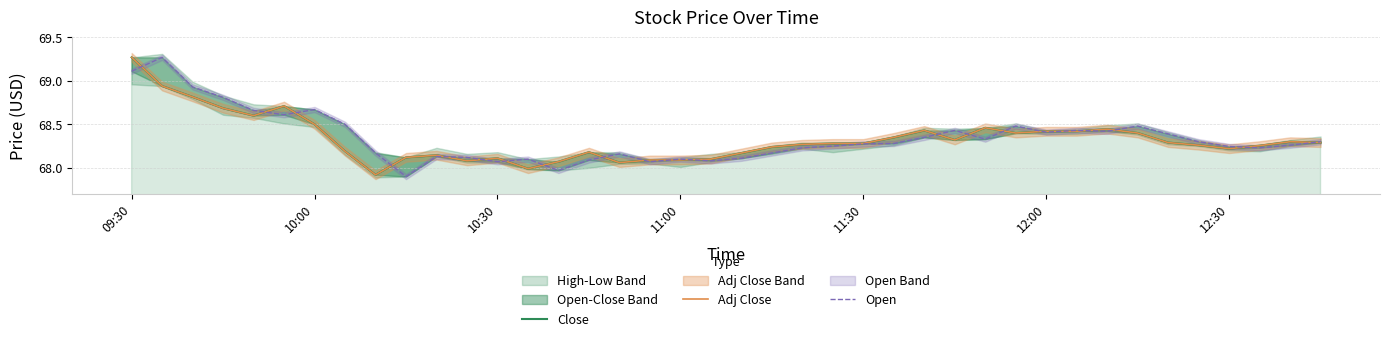

How many categories are shown in the chart?

40